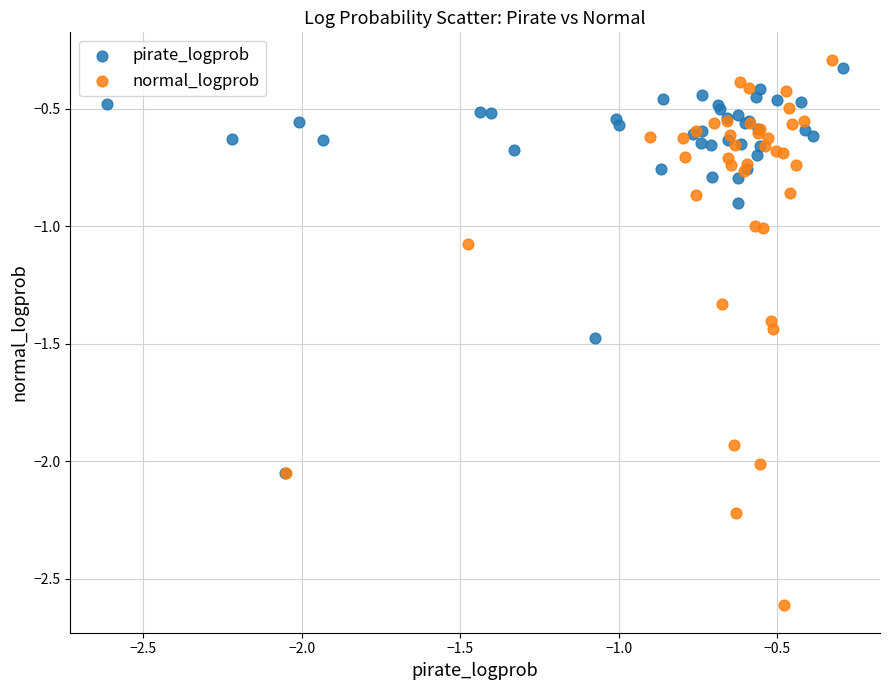

Which series has the widest spread of Y values?

normal_logprob